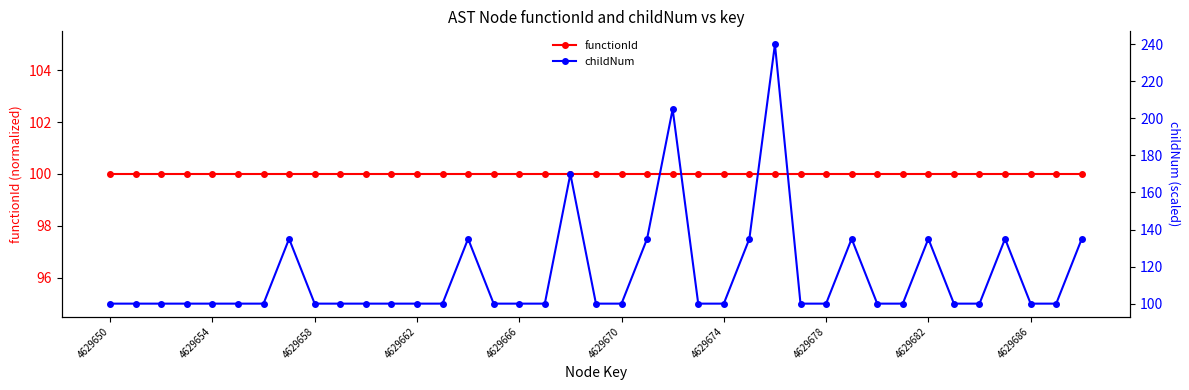

In childNum, how many points are higher than both neighbors (excluding endpoints)?

8